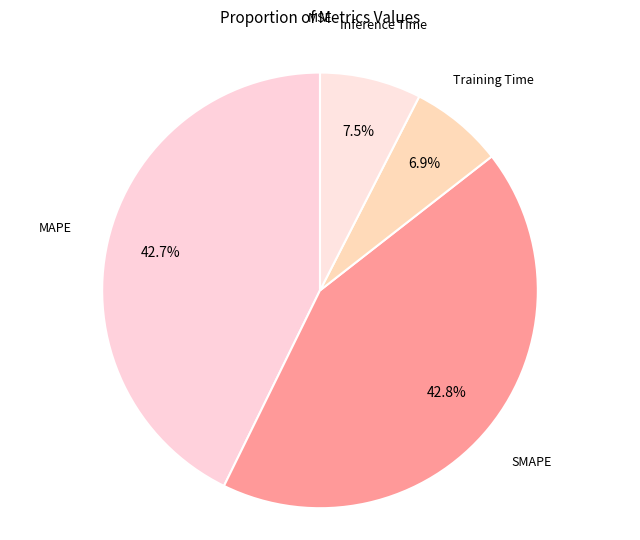

How much of the chart is everything except Training Time?

93.1%